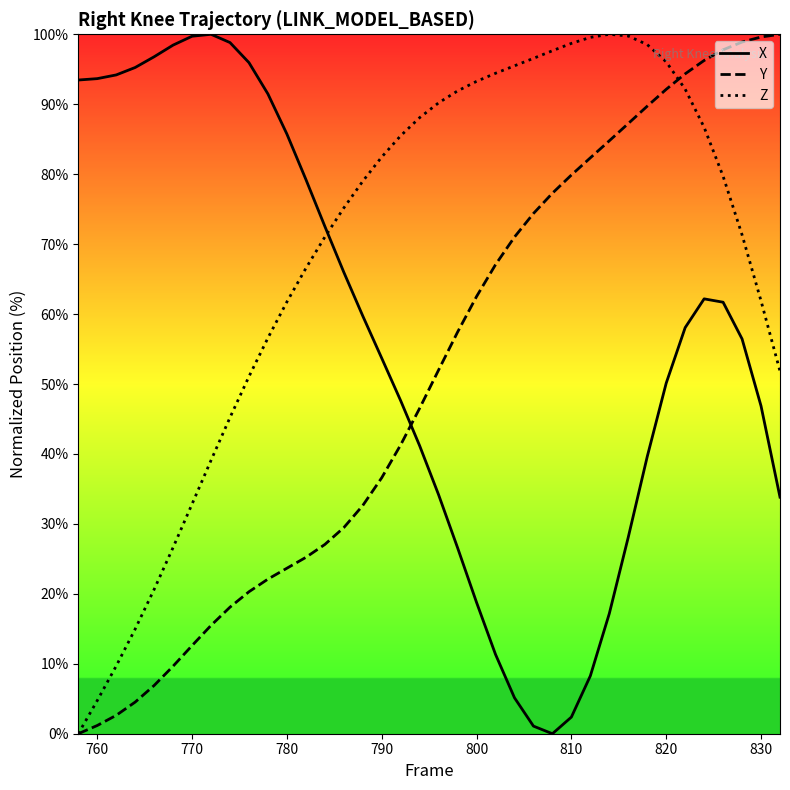

What is the maximum value for Y?

100.0